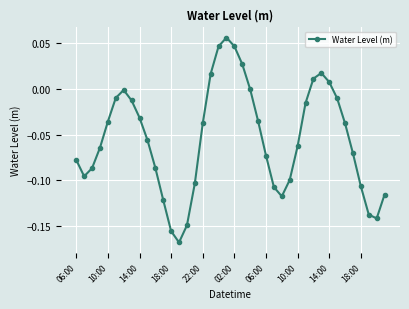

What is the sum of all values?

-2.2